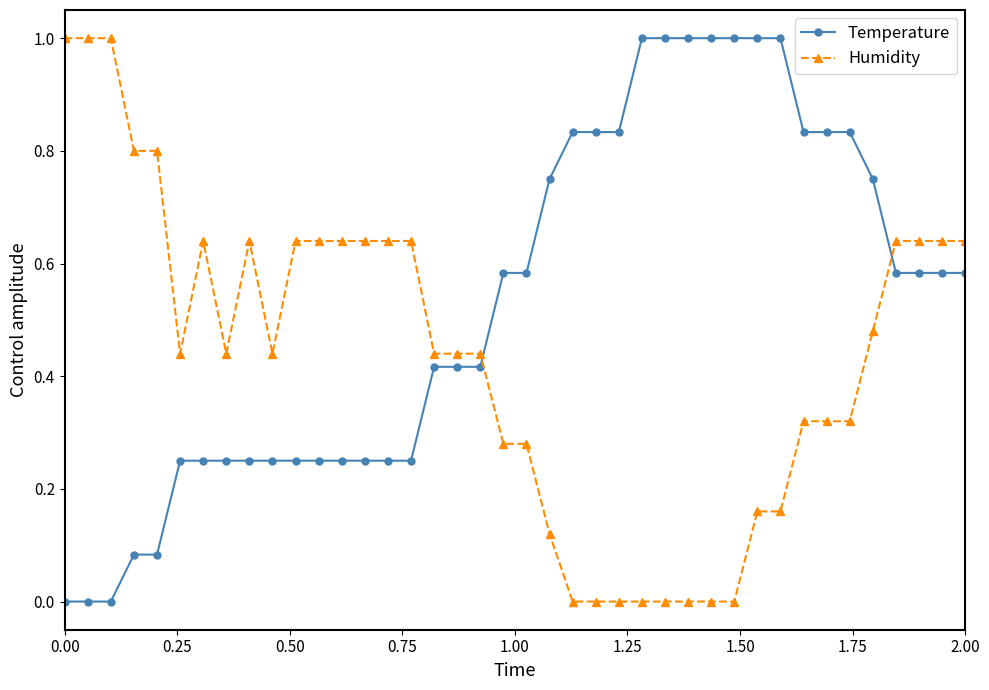

What is the difference between the maximum and minimum values in the Humidity series?

1.0